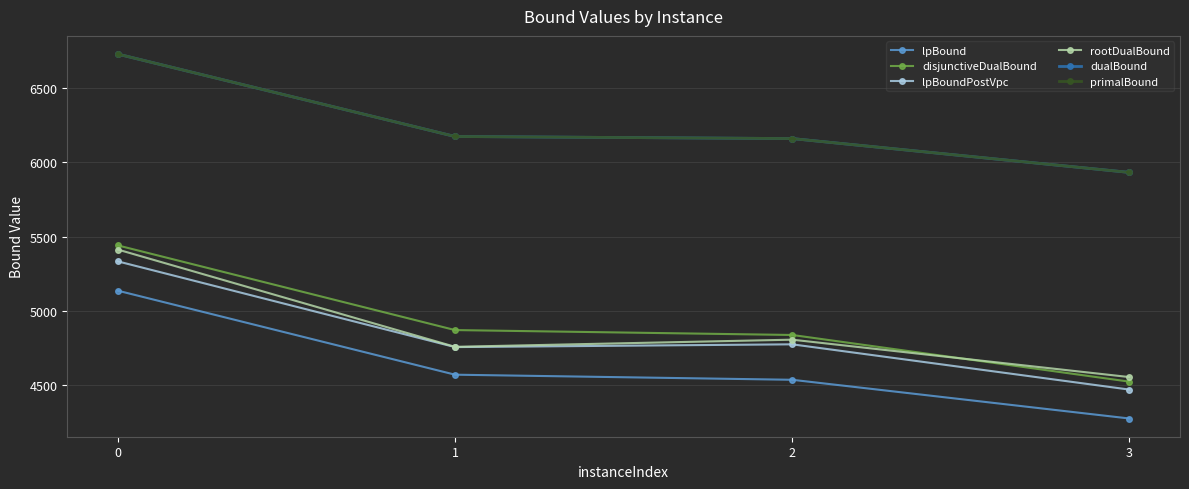

Read the lpBoundPostVpc value at 2.

4774.9